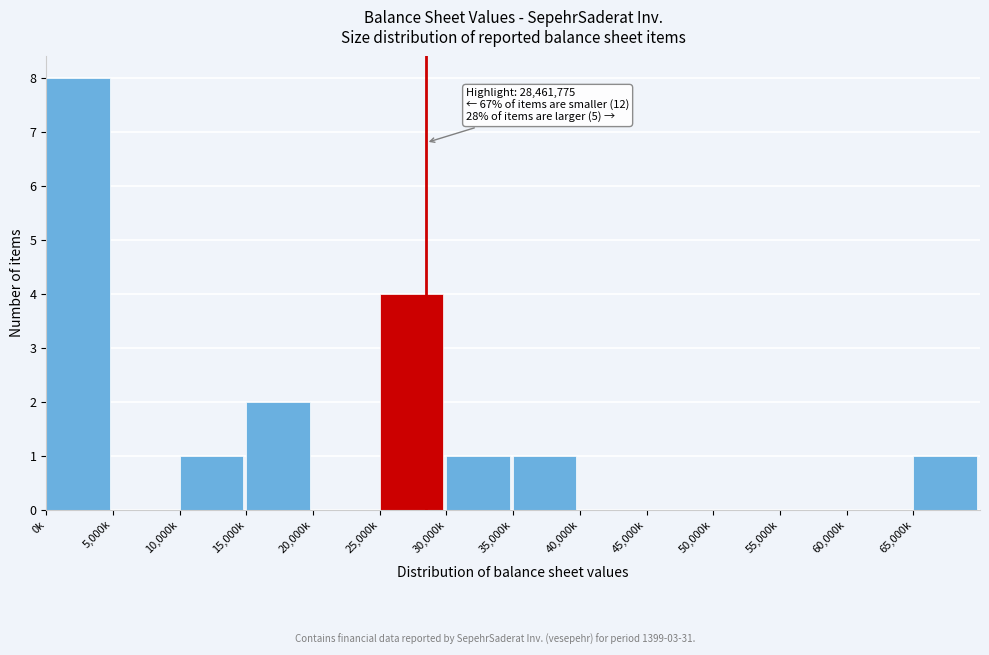

Reading left to right, list all the values displayed in this chart.

0k=8	5,000k=0	10,000k=1	15,000k=2	20,000k=0	25,000k=4	30,000k=1	35,000k=1	40,000k=0	45,000k=0	50,000k=0	55,000k=0	60,000k=0	65,000k=1